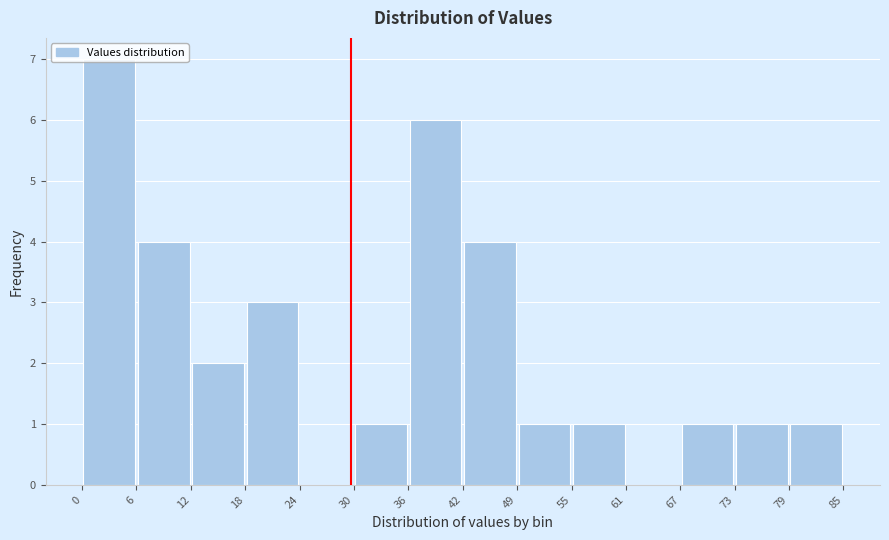

Which range on the x-axis has the tallest bar?

0 to 6